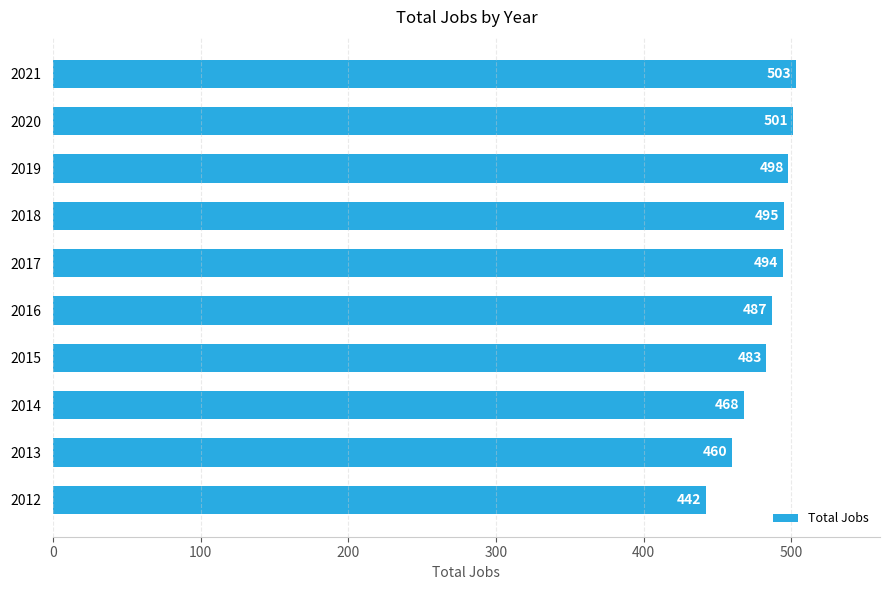

Which label corresponds to the largest value in the chart?

2021